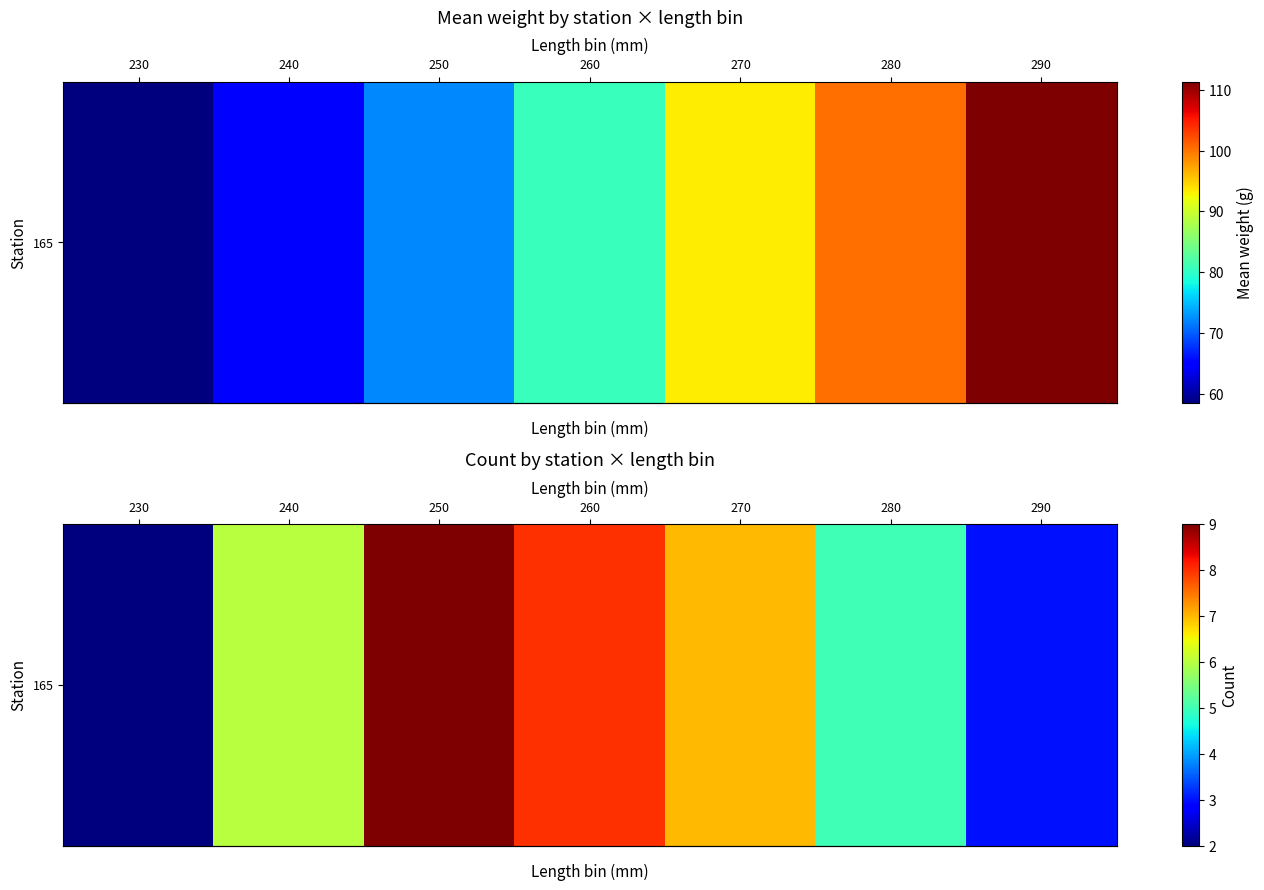

What is the sum of the values at 240 and 230?

8